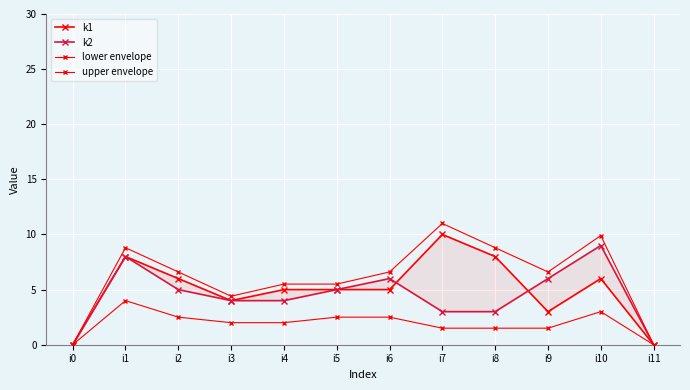

What is the sum of all k2 values?

53.0